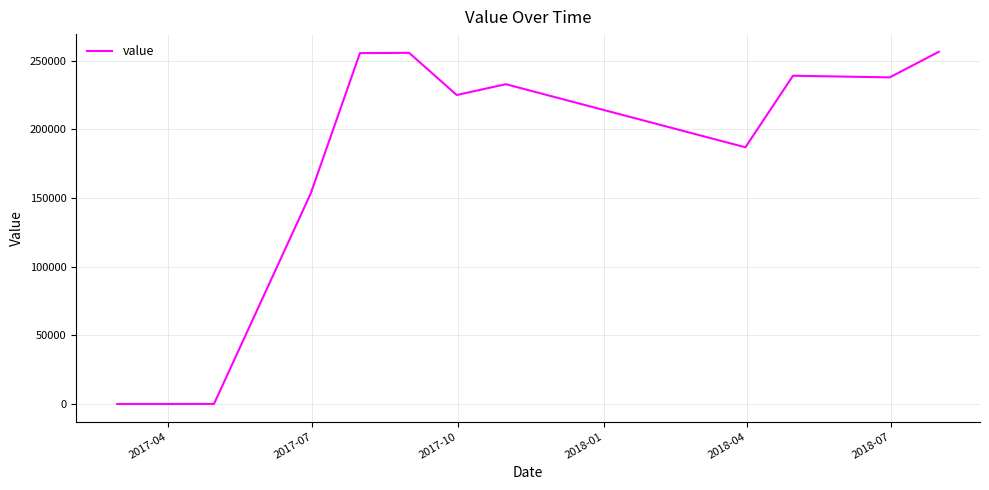

What is the maximum value shown in the chart?

256538.3